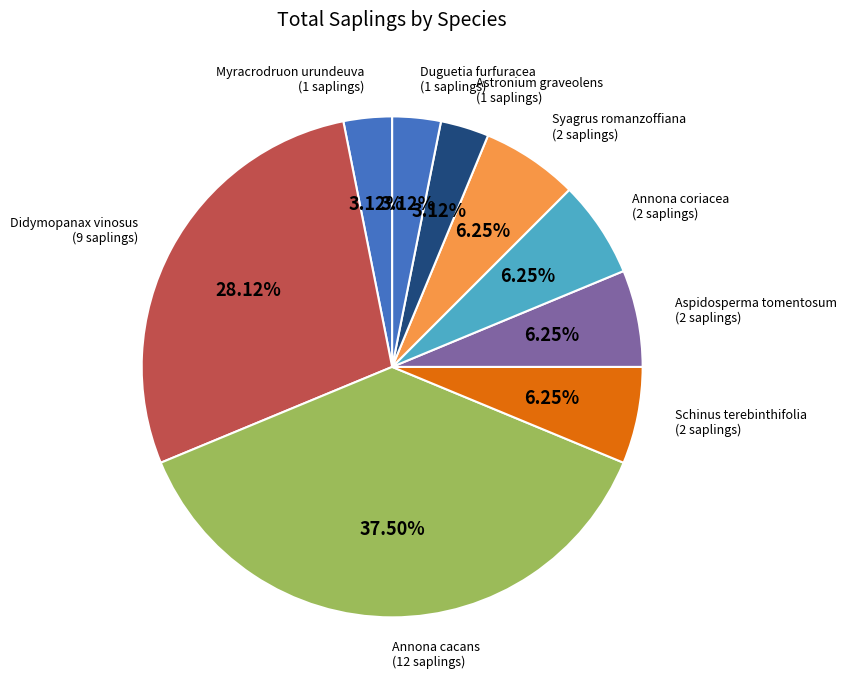

Does Syagrus romanzoffiana account for over 50% of the chart?

No